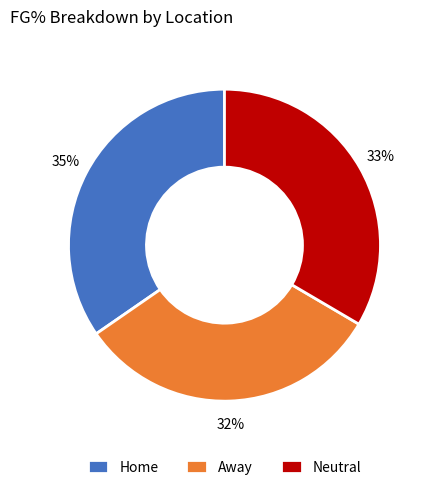

What is the smallest slice in the pie chart?

Away